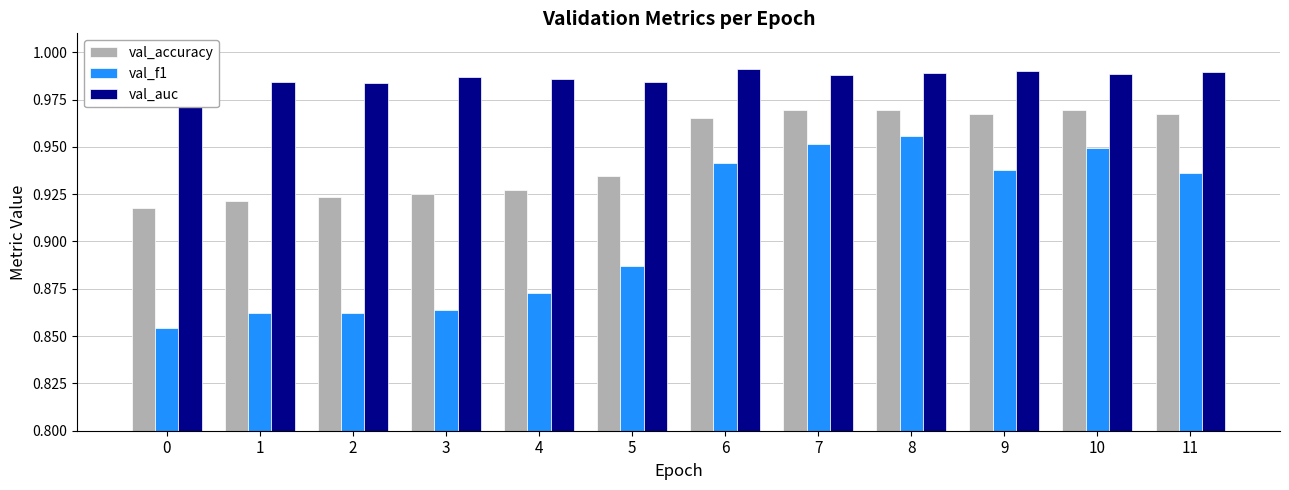

What is the value of the val_auc bar at the 4th from the left?

1.0